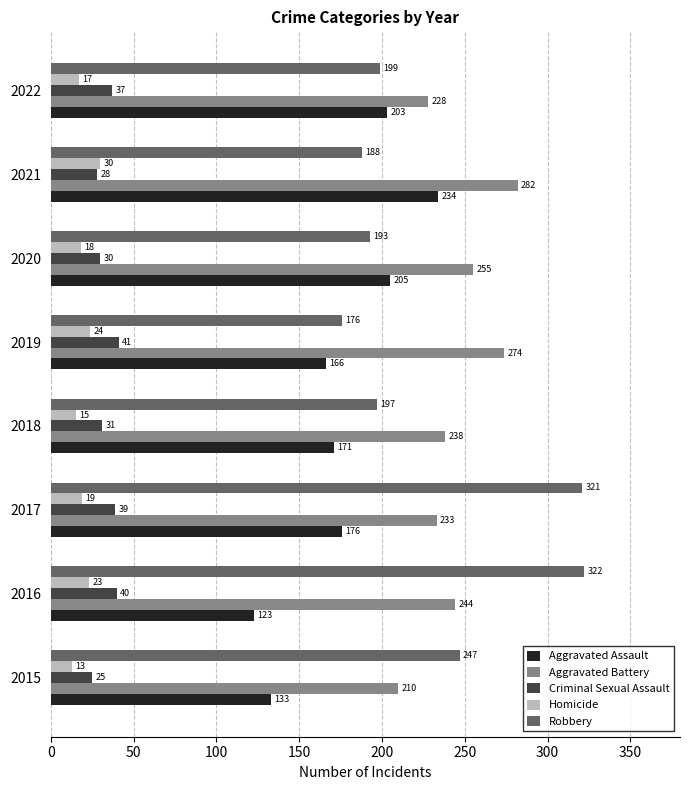

Is the value of Criminal Sexual Assault at 2018 greater than the value of Aggravated Assault at 2022?

No